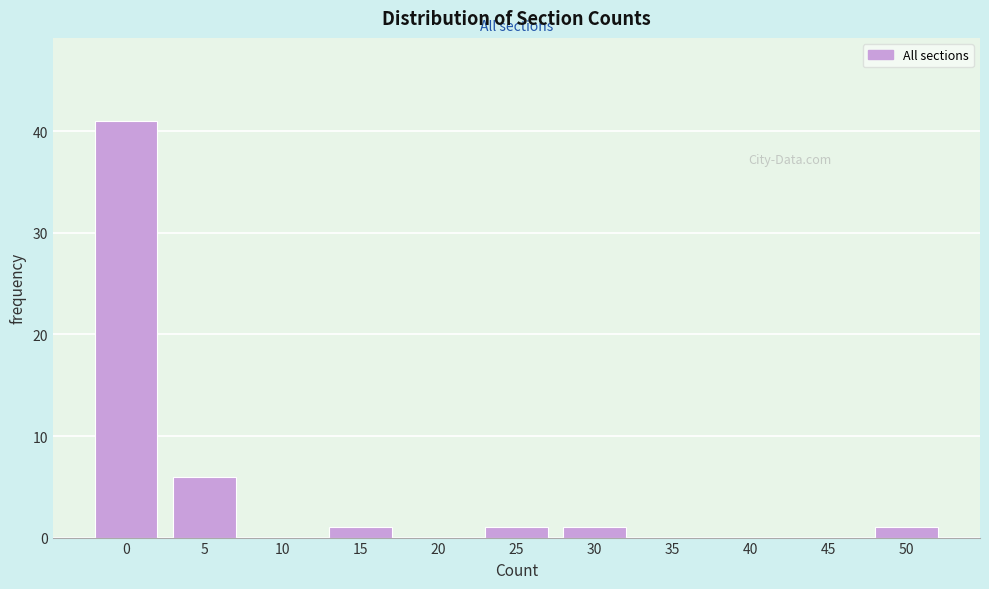

Reading right to left, transcribe all the data shown in this chart.

50=1	45=0	40=0	35=0	30=1	25=1	20=0	15=1	10=0	5=6	0=41